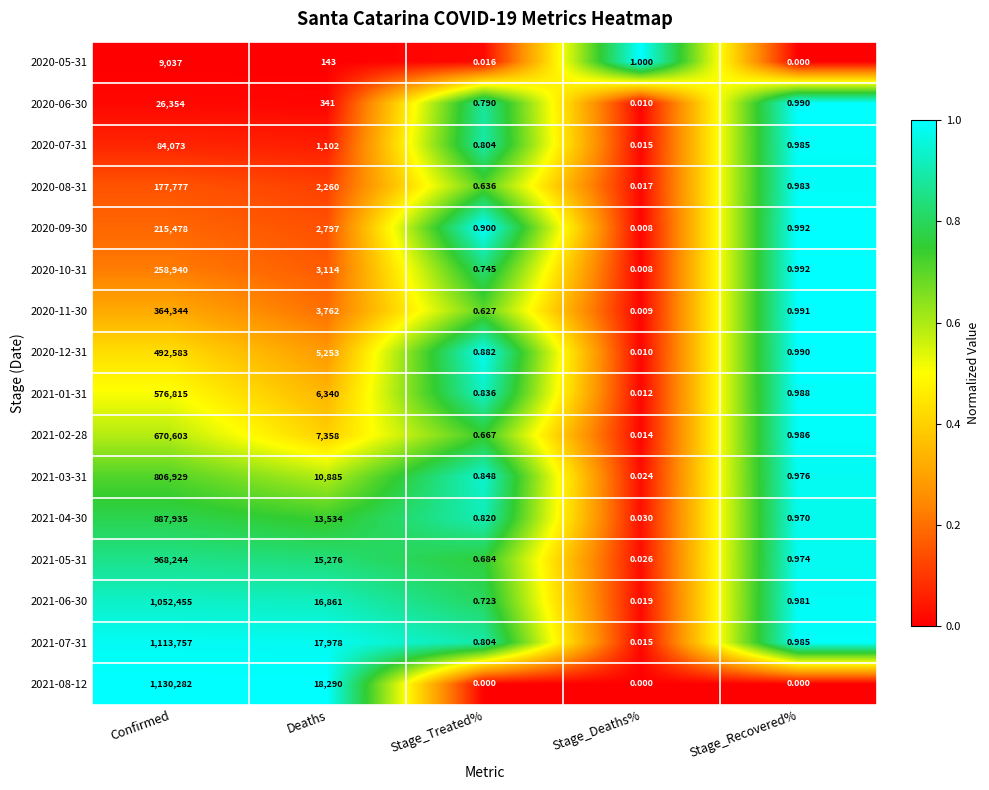

Where does the 2020-05-31 series first go above 1?

Confirmed